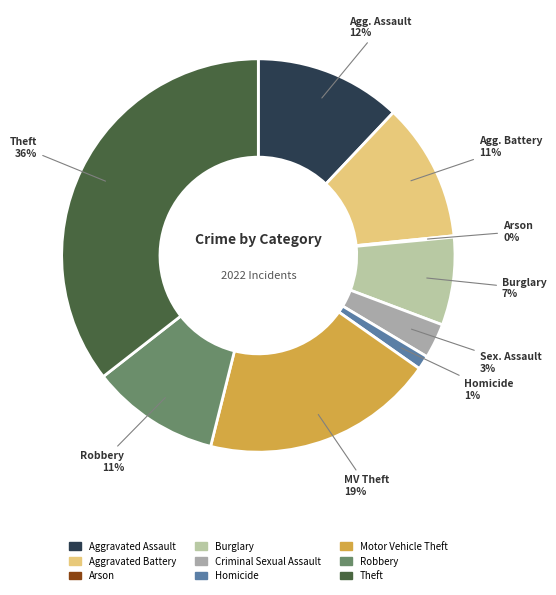

To the nearest percent, what portion does Robbery represent?

11%